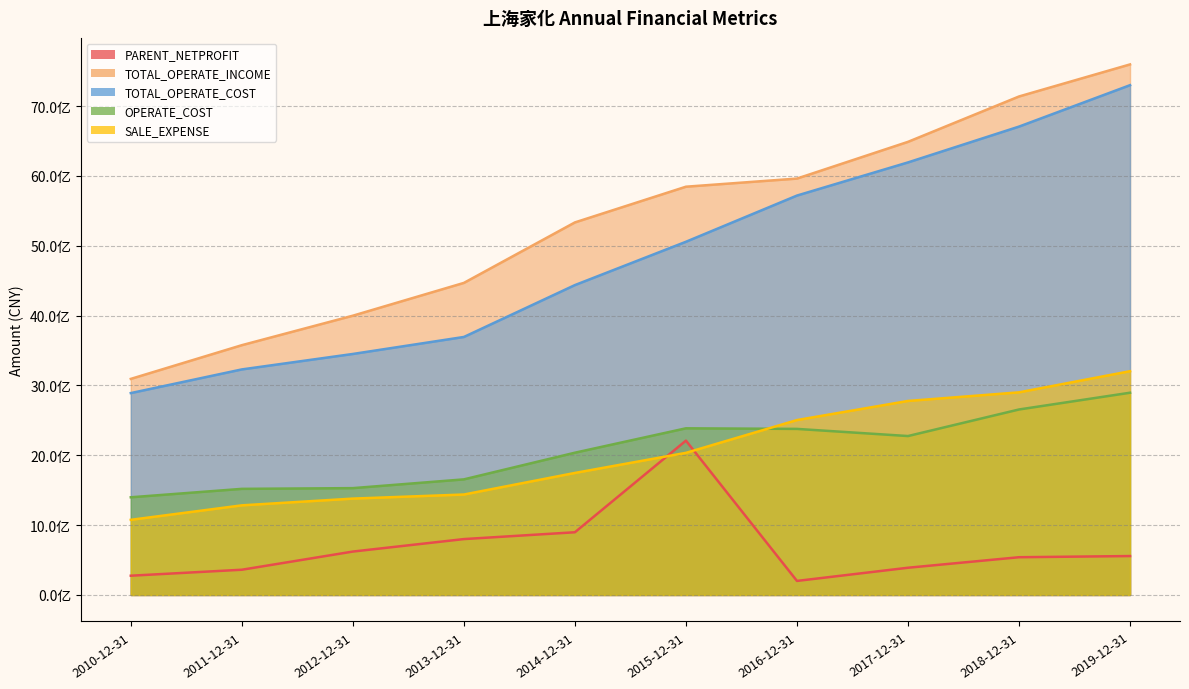

Between 2017-12-31 and 2015-12-31, which is larger?

2015-12-31